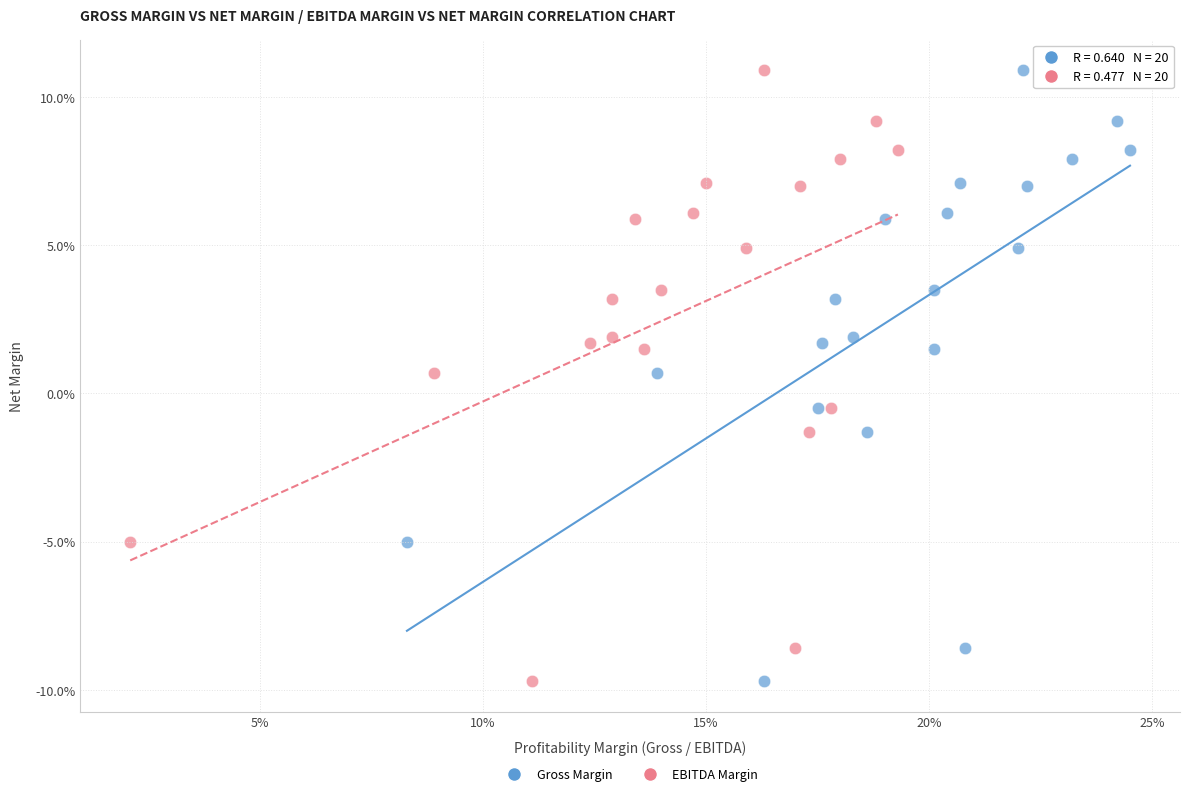

What are all the series names shown in the legend?

Gross Margin, EBITDA Margin